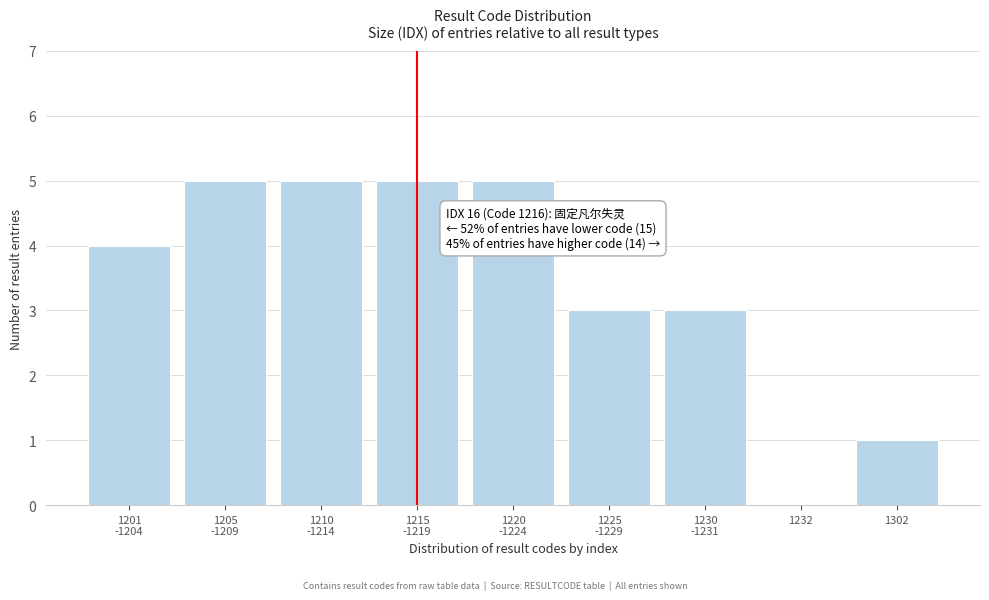

What is the sum of all values?

31